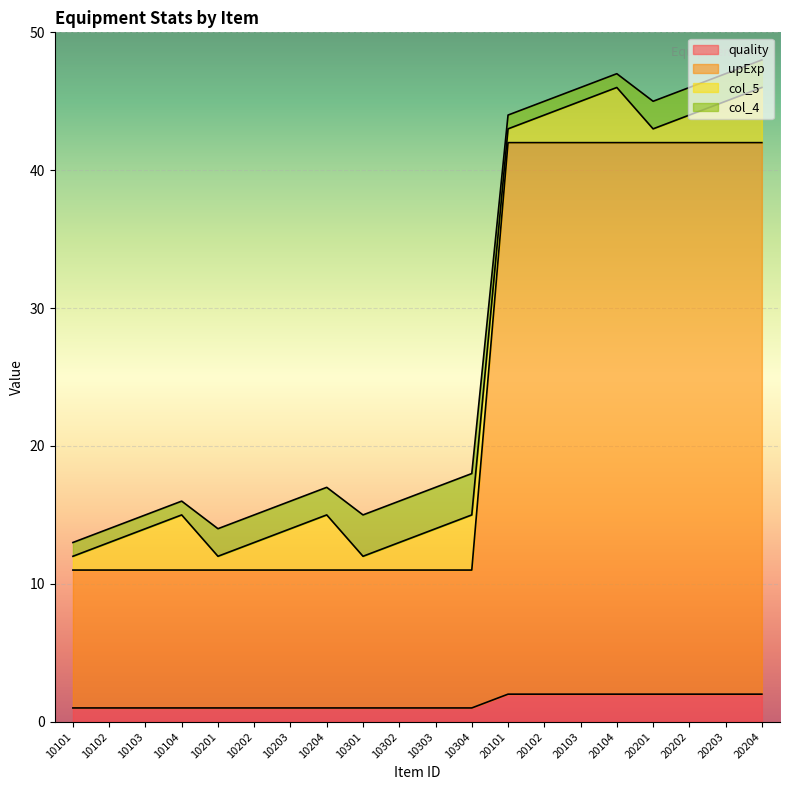

Which series has the largest range (max minus min)?

upExp